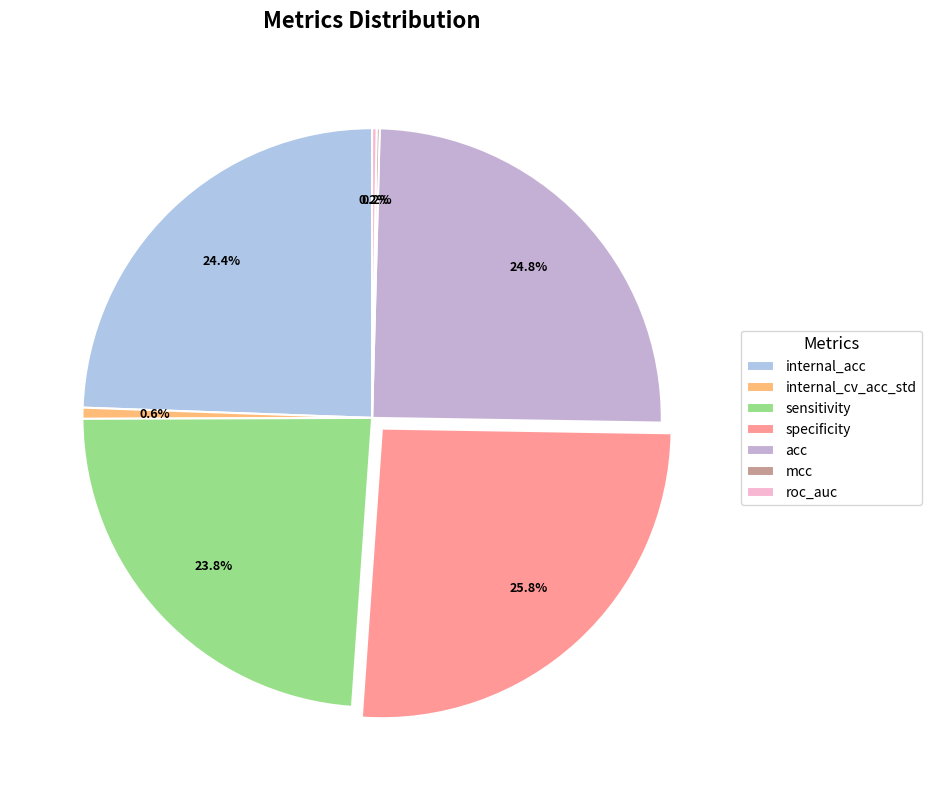

What is the ratio of the value at acc to the value at internal_acc?

1.0